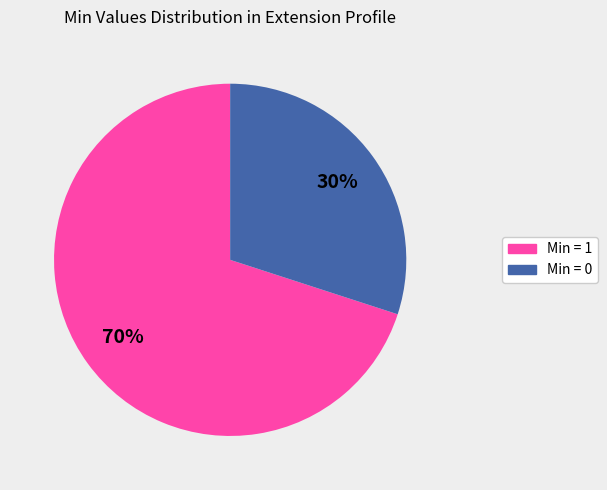

How many segments does this pie chart have?

2